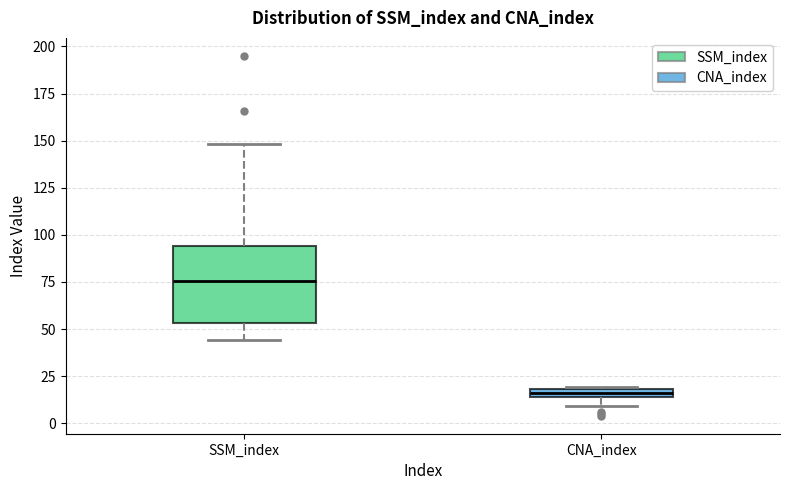

Comparing the boxes themselves (not the whiskers), which one is the tallest?

SSM_index